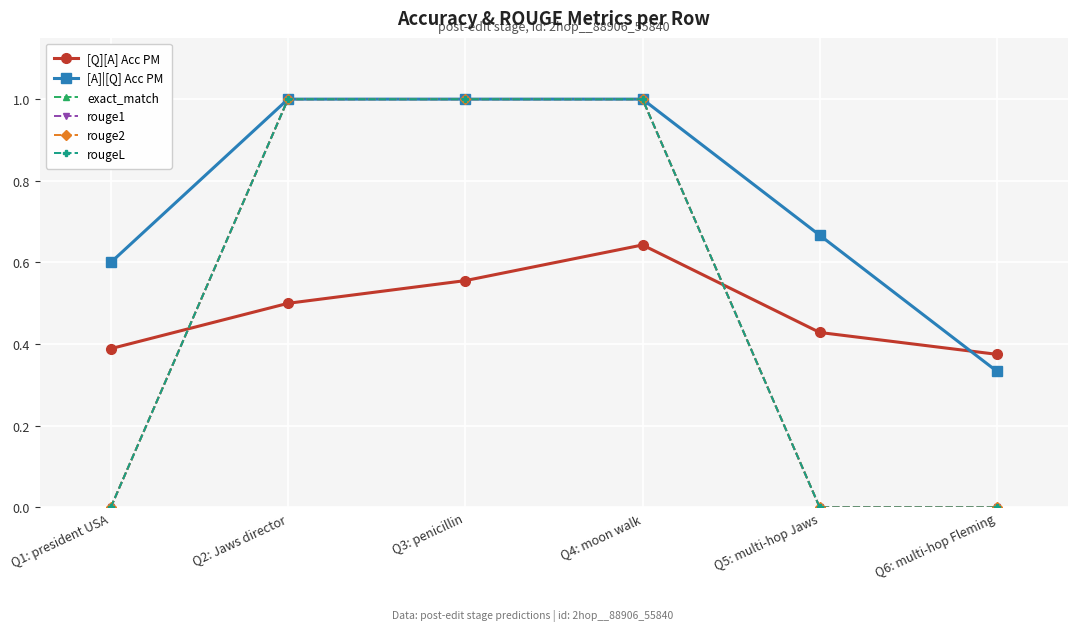

Is this an area chart (filled region under the line)?

No